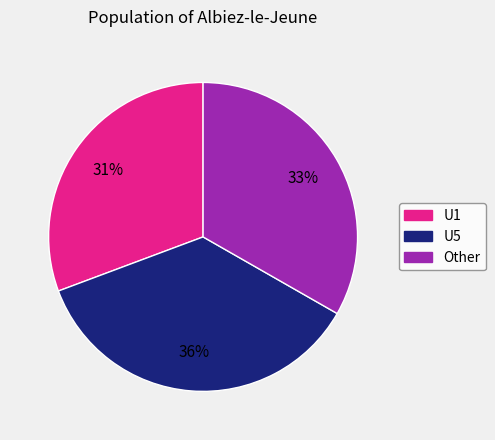

Does any single category account for the majority?

No